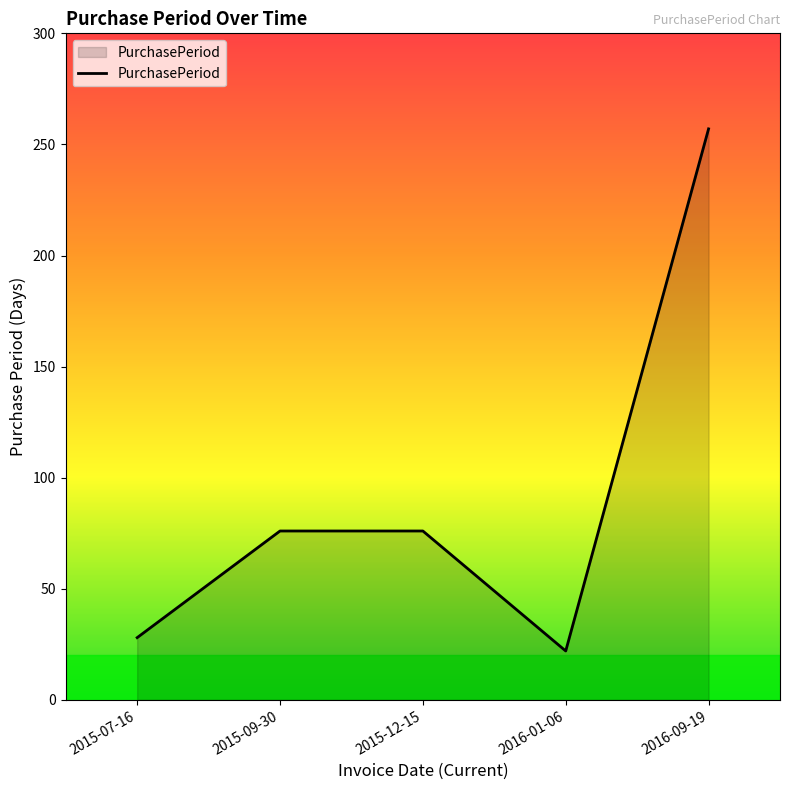

Is it true that the value at 2015-09-30 is 106?

False